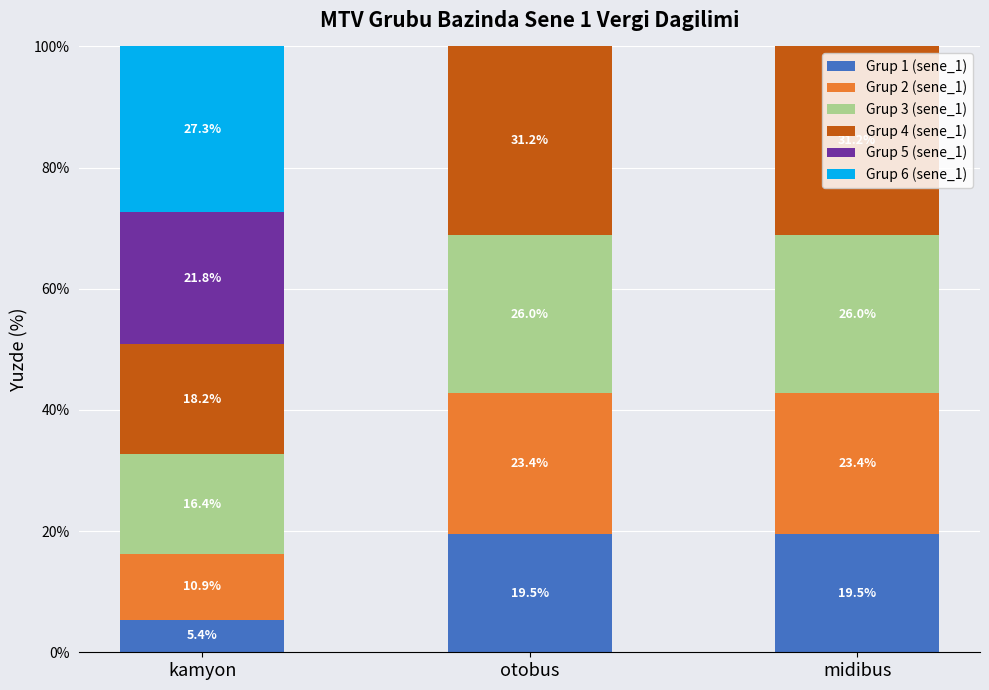

What is the maximum value for Grup 1 (sene_1)?

19.5